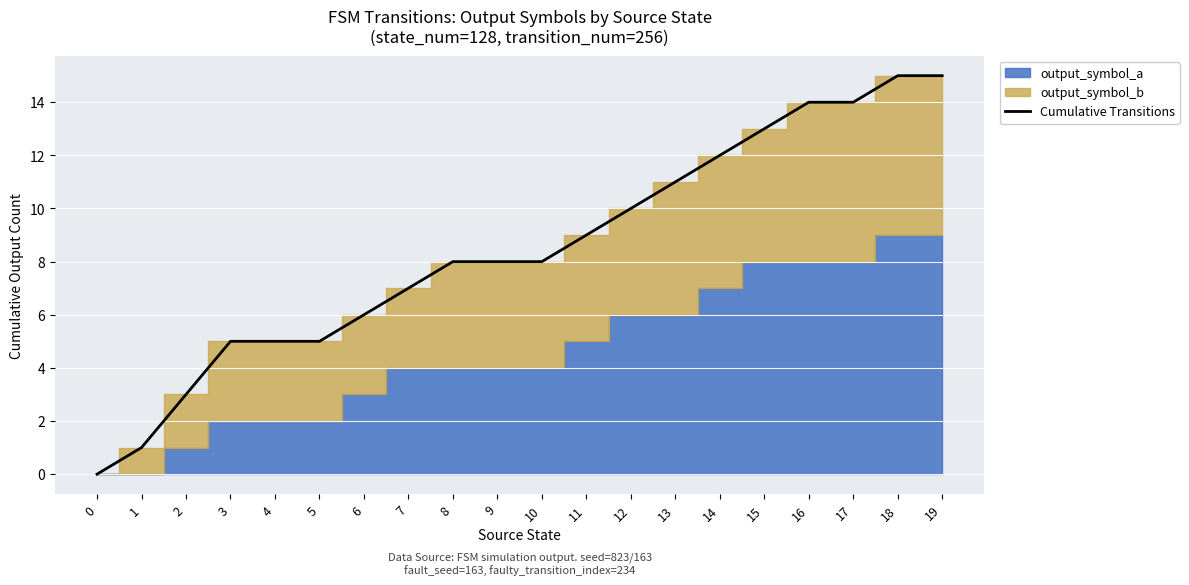

Reading right to left, extract all data points from this chart.

19=15	18=15	17=14	16=14	15=13	14=12	13=11	12=10	11=9	10=8	9=8	8=8	7=7	6=6	5=5	4=5	3=5	2=3	1=1	0=0